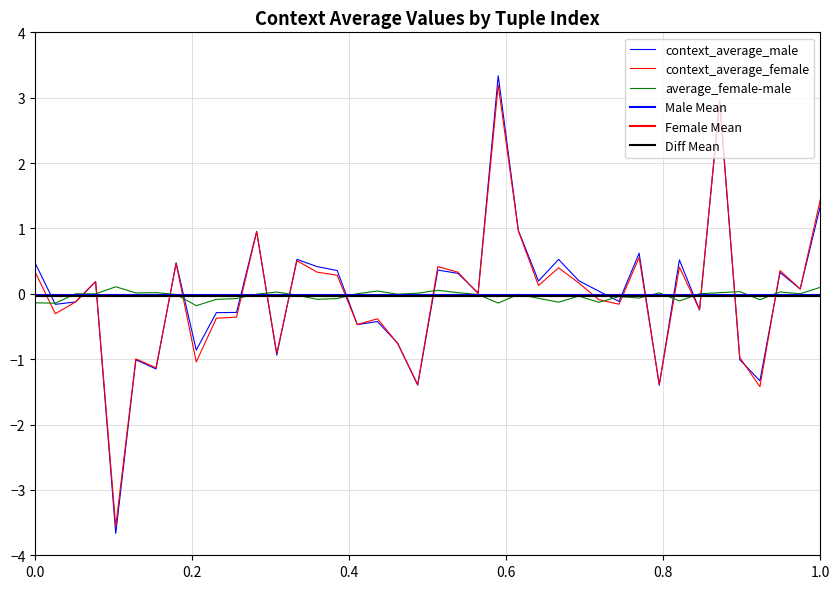

The context_average_male series shows -1.7 at 6. True or false?

False